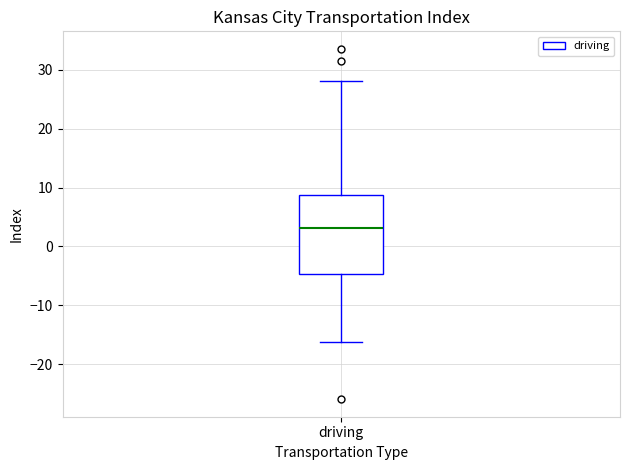

Where is the lower edge of the box for driving on the y-axis? The values are not printed on the chart, so give them approximately, as read against the axis.

-5